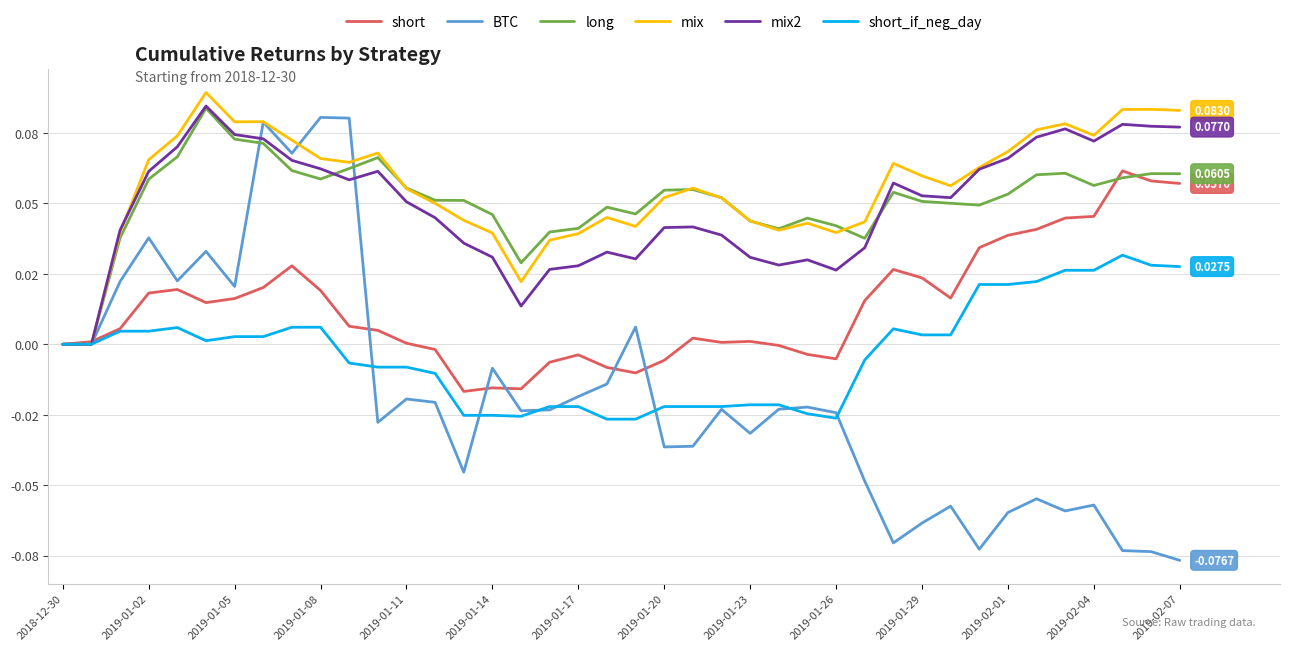

Which series has the largest range (max minus min)?

BTC